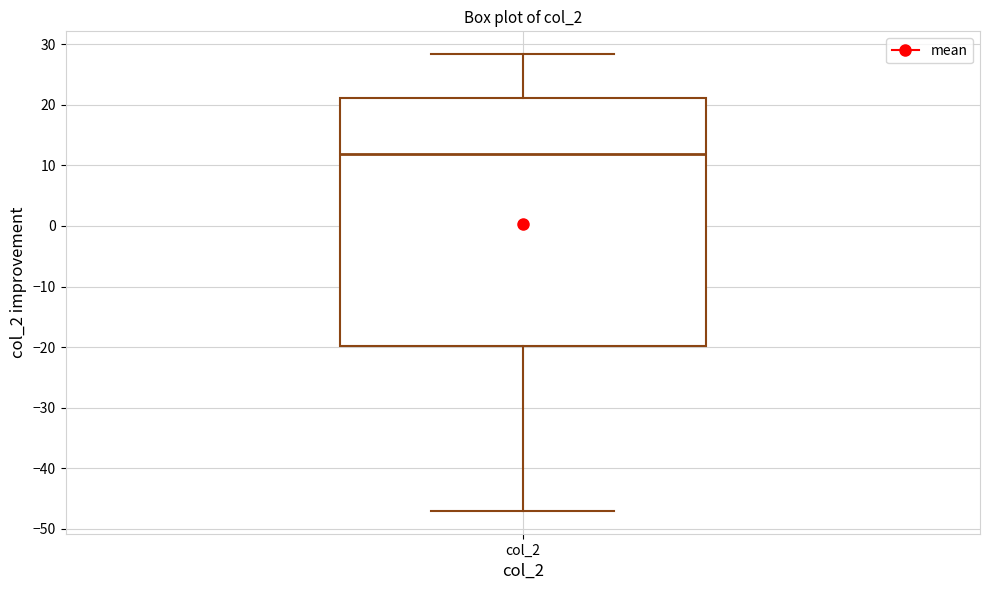

Read this box plot against the y-axis: the position of the median line, the range covered by the box, and the ends of both whiskers. The values are not printed on the chart, so give them approximately, as read against the axis.

median 12, box -20 to 21, whiskers -47 to 28